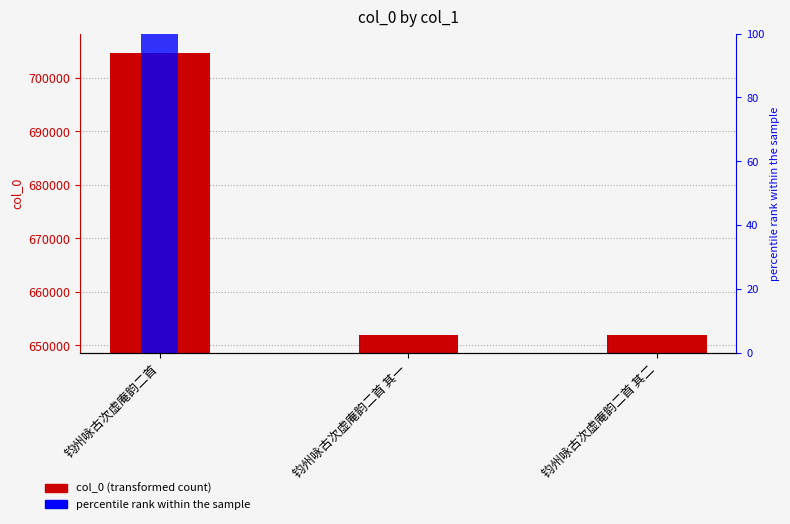

Reading left to right, list all the values displayed in this chart.

col_0: 704728	651871	651872
percentile rank within the sample: 100	0	0